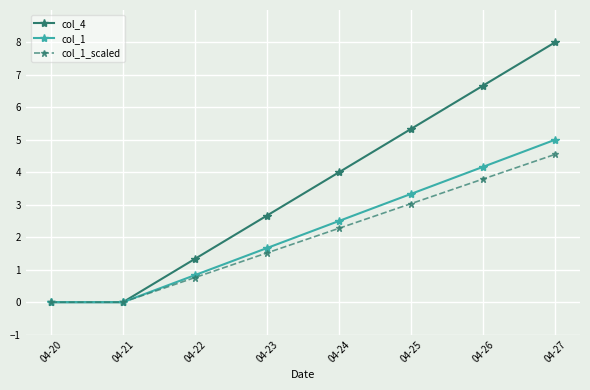

True or false: col_1_scaled has more than 2 interior local peaks.

False